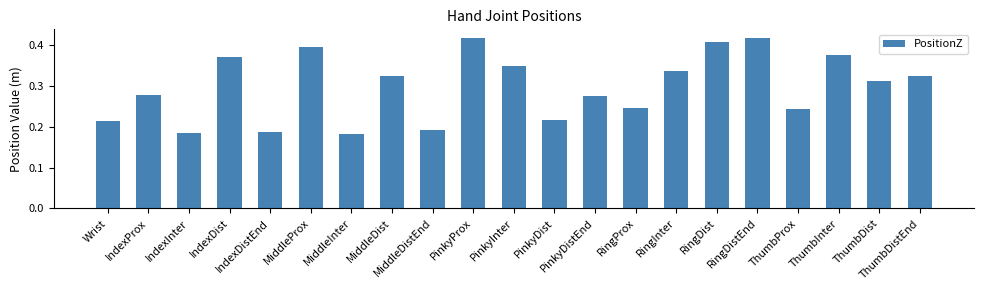

What is the difference between the values at PinkyProx and IndexProx?

0.1